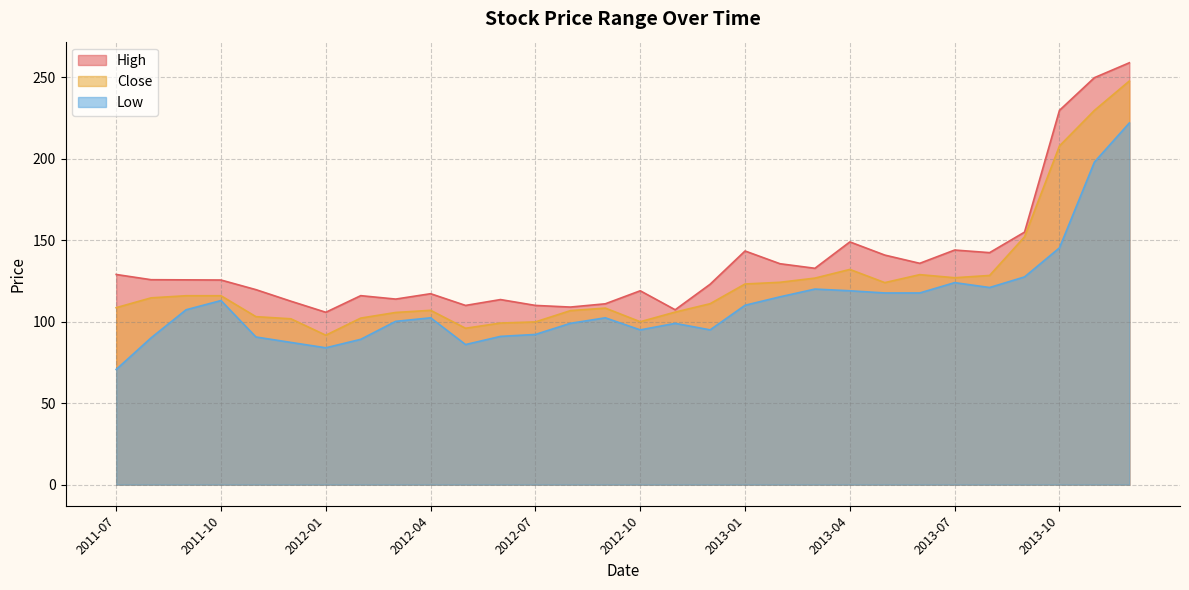

What is the difference between the highest and lowest values at 2012-03?

13.7